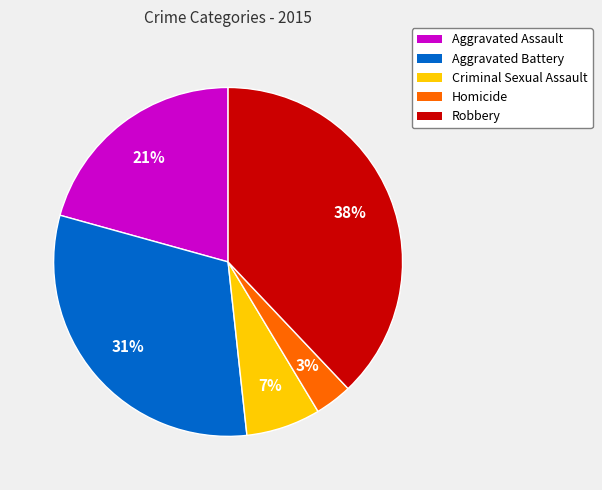

Which slice is the smallest?

Homicide